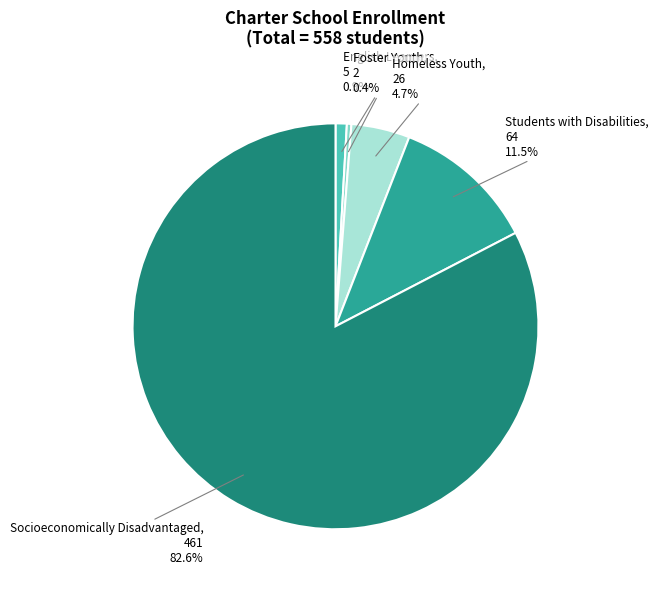

Between Homeless Youth and Socioeconomically Disadvantaged, which is larger?

Socioeconomically Disadvantaged